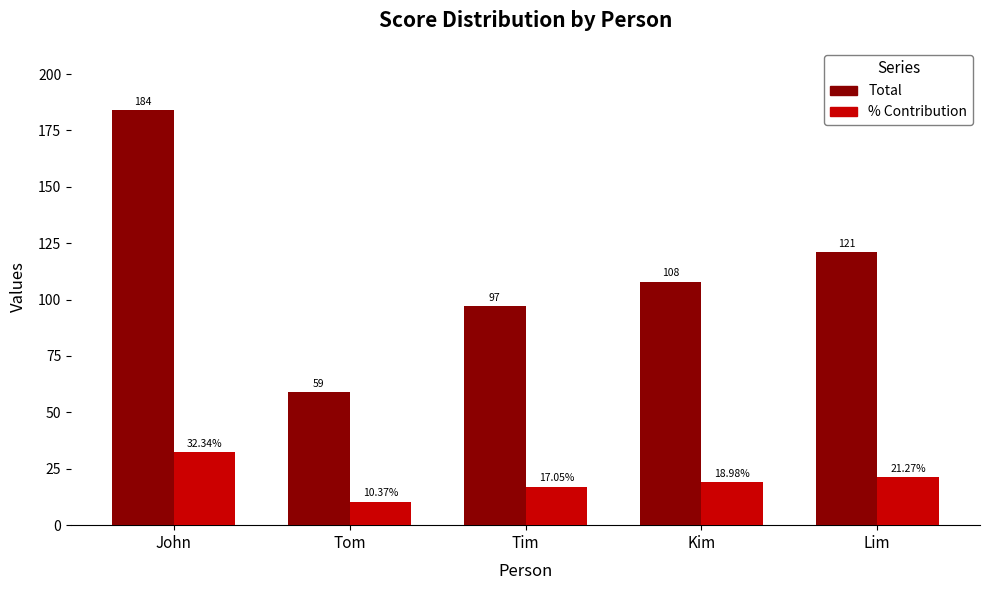

How many distinct data groups are displayed?

2